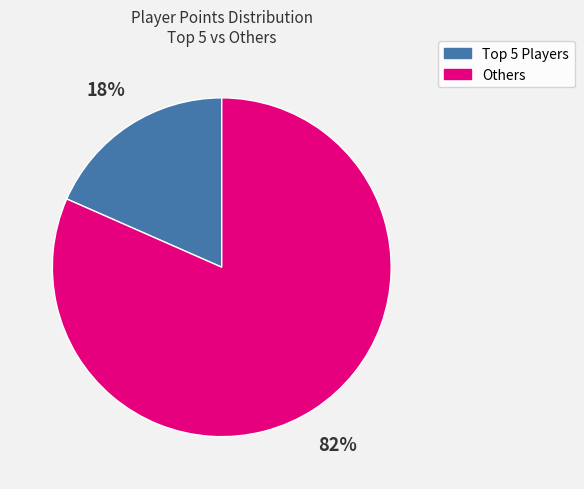

True or false: Others accounts for 82% of the total.

True